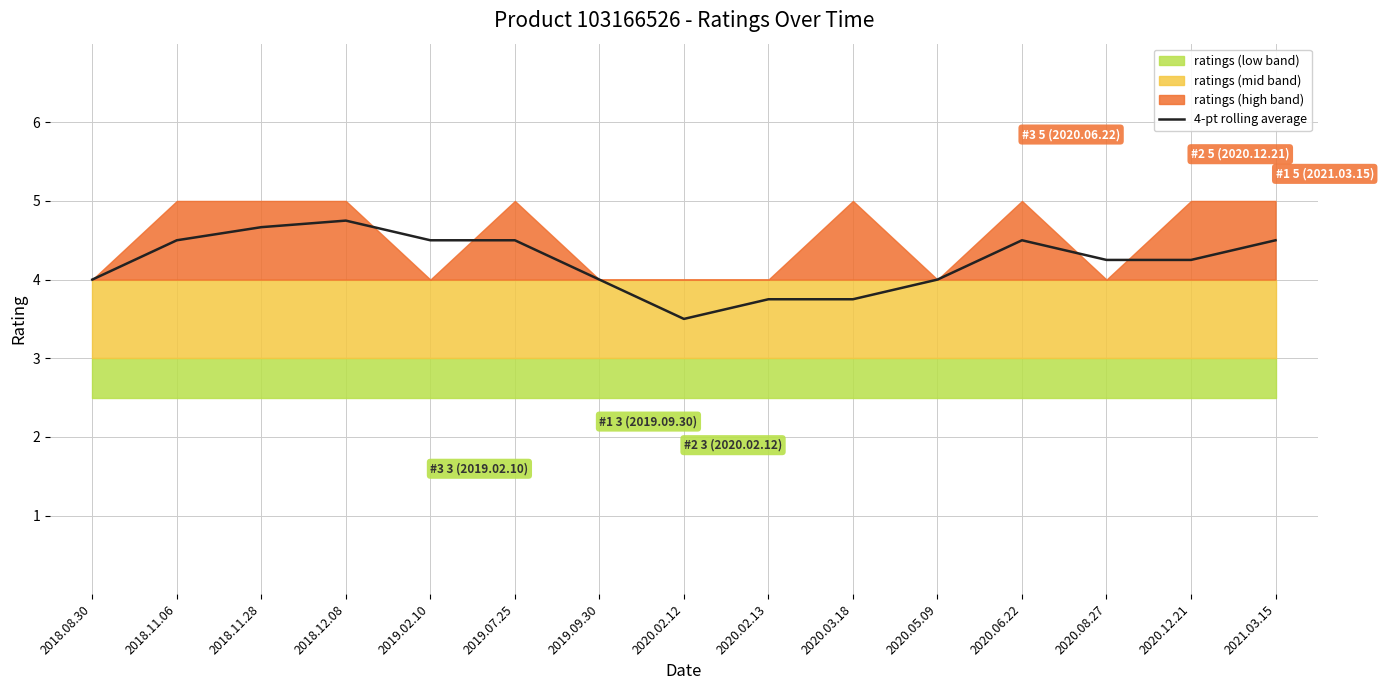

List the labels in order of value, largest first.

2018.12.08, 2018.11.28, 2018.11.06, 2019.02.10, 2019.07.25, 2020.06.22, 2021.03.15, 2020.08.27, 2020.12.21, 2018.08.30, 2019.09.30, 2020.05.09, 2020.02.13, 2020.03.18, 2020.02.12